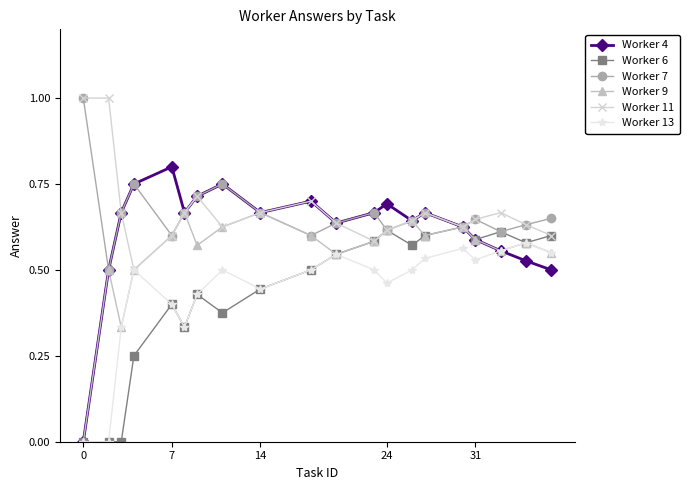

What is the highest value of the Worker 11 series?

1.0